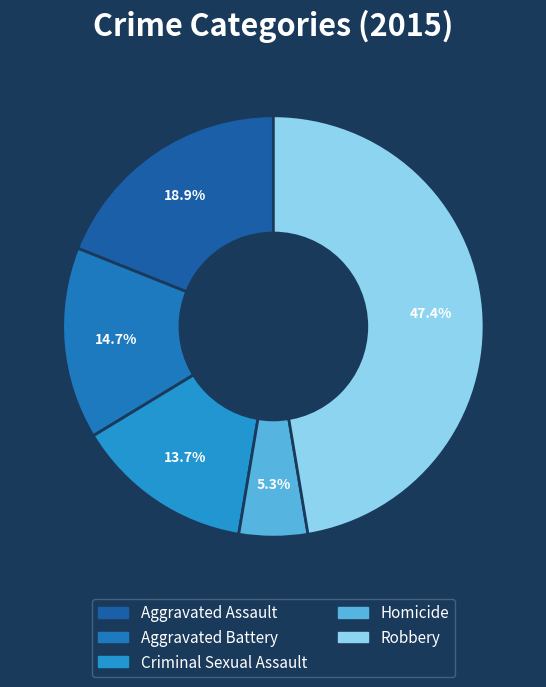

Which has a higher value, Aggravated Assault or Aggravated Battery?

Aggravated Assault